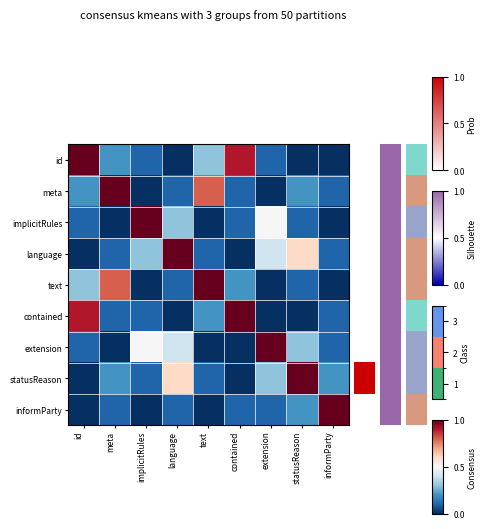

Rank the series at id from lowest to highest value.

language, statusReason, informParty, implicitRules, extension, meta, text, contained, id